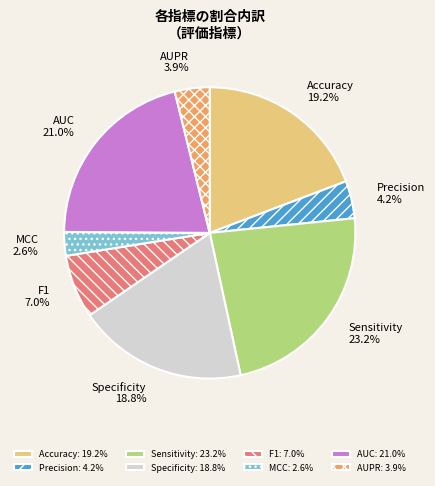

Does MCC account for over 50% of the chart?

No